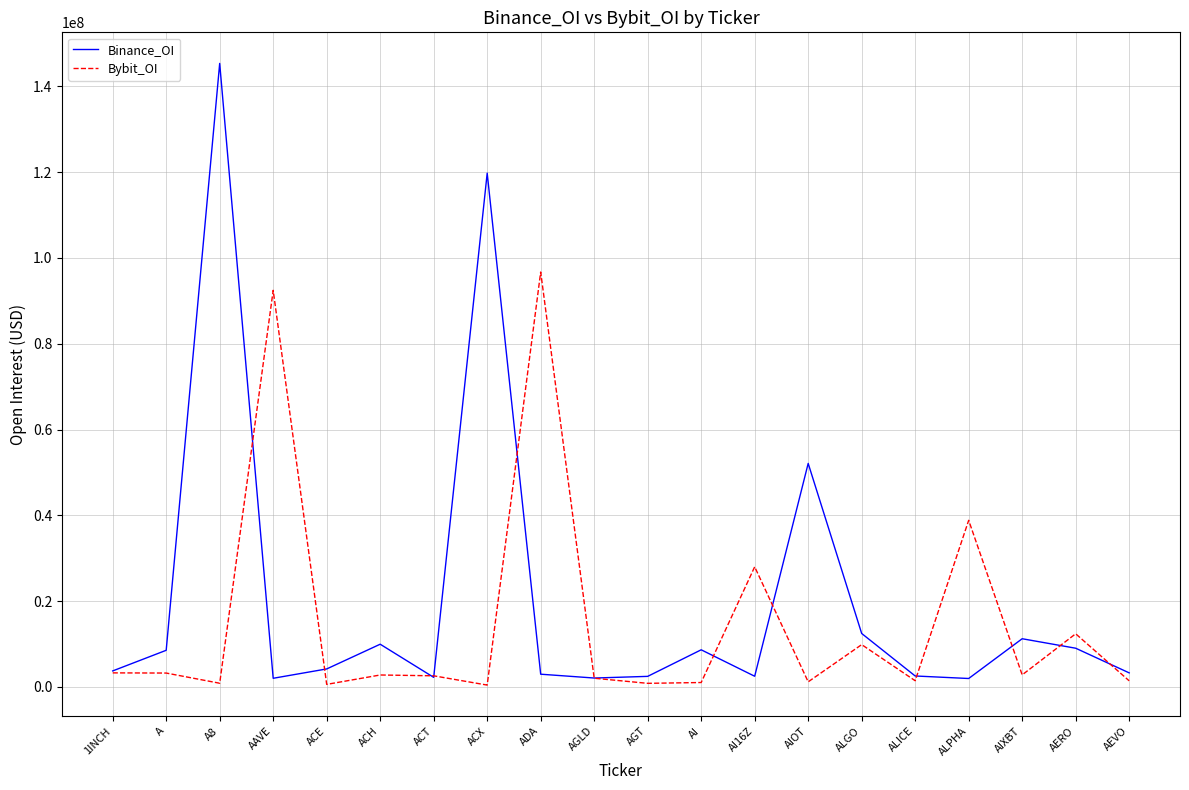

Where is Binance_OI nearest to the value 73664297?

AIOT